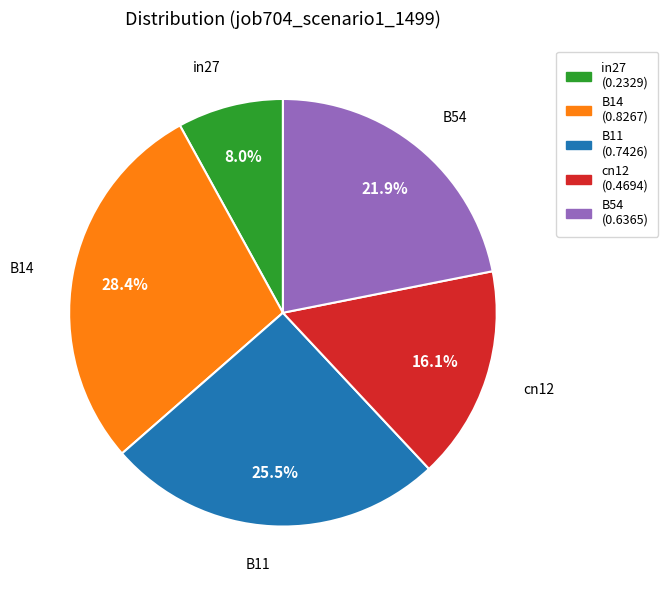

Does cn12 represent more than half of the total?

No